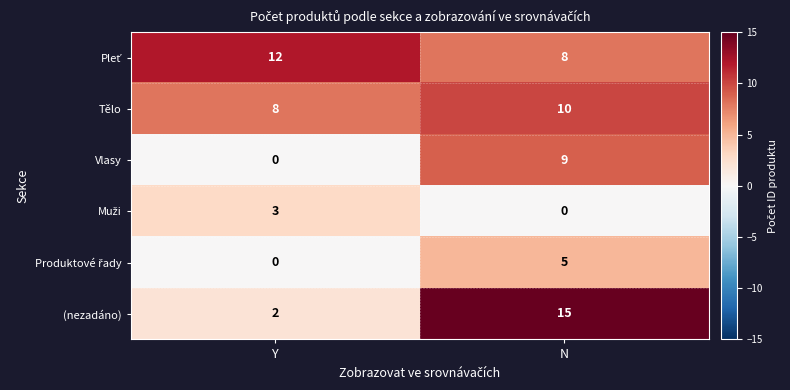

What is the sum of the Vlasy values at Y and N?

9